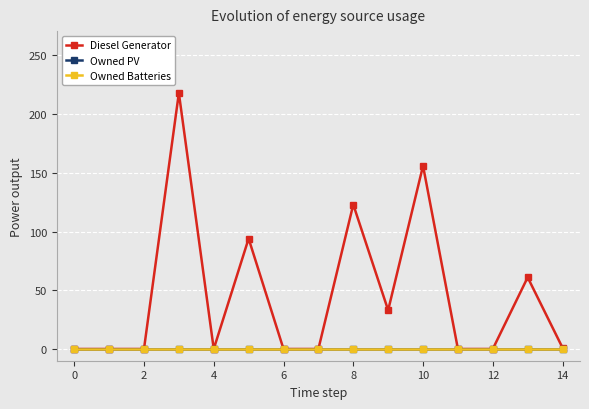

Does the chart have visible grid lines?

Yes